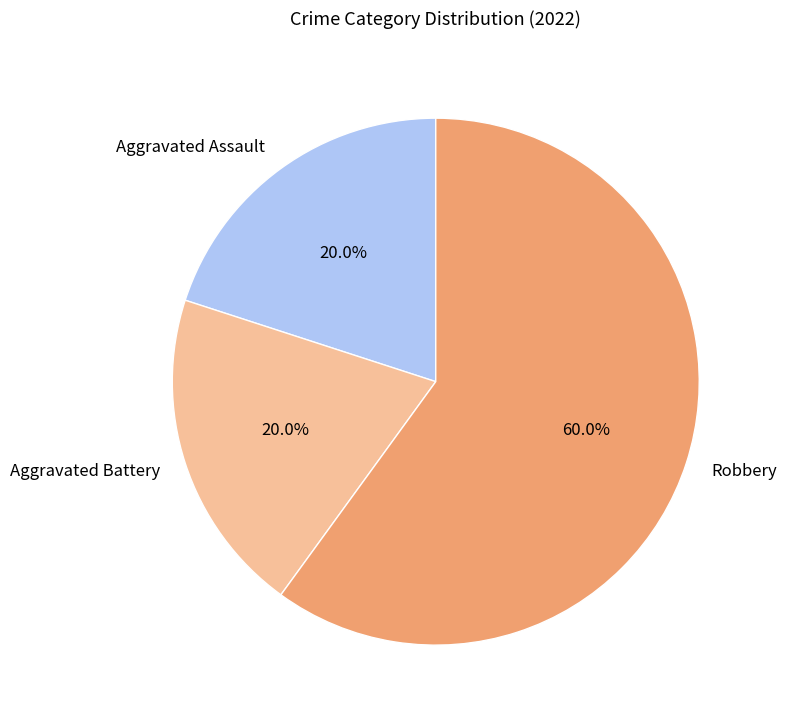

To the nearest percent, what is the average slice percentage?

33%